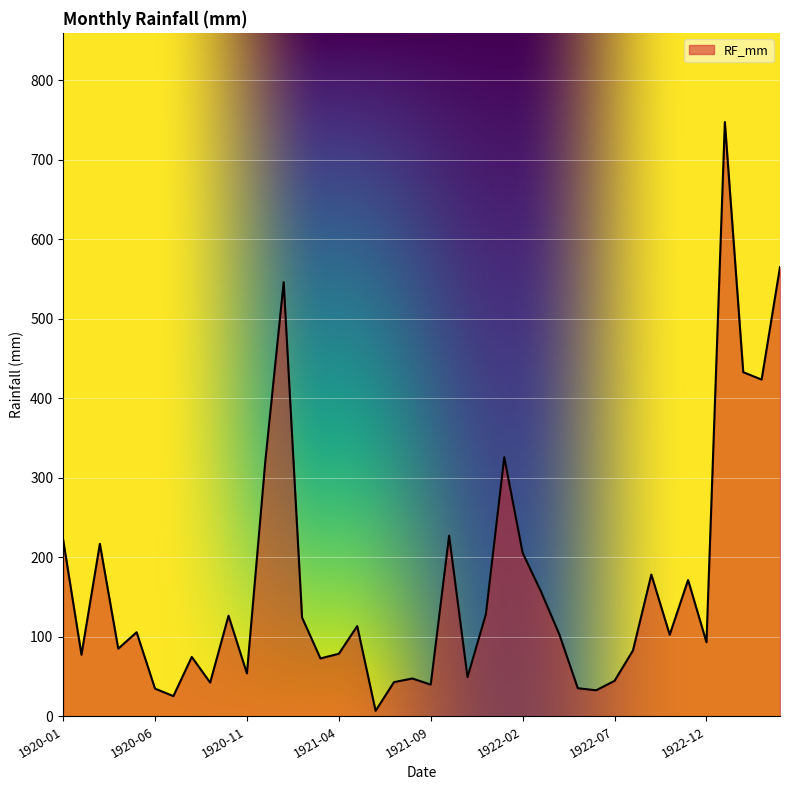

What is the difference between the maximum and minimum values?

740.5